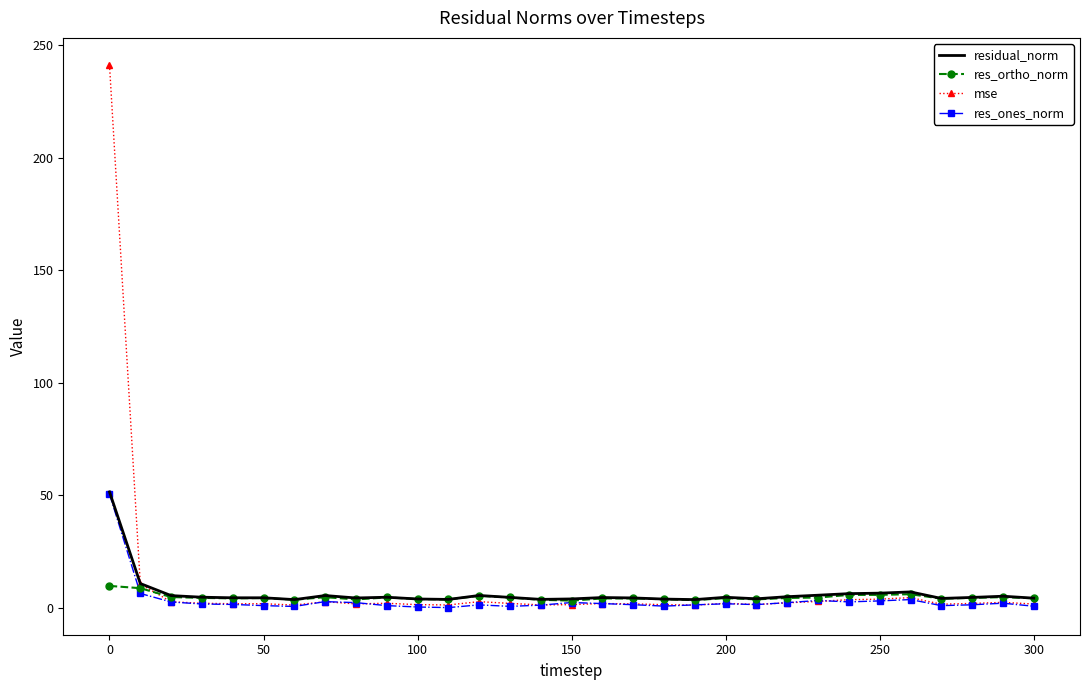

What is the highest value of the res_ortho_norm series?

9.7